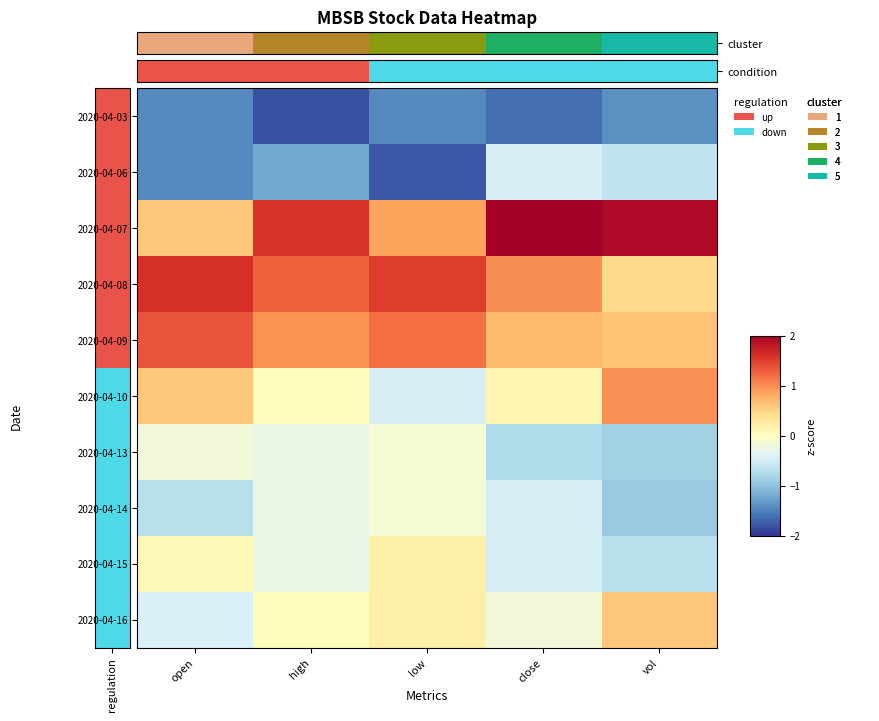

How many data points does each series have?

5